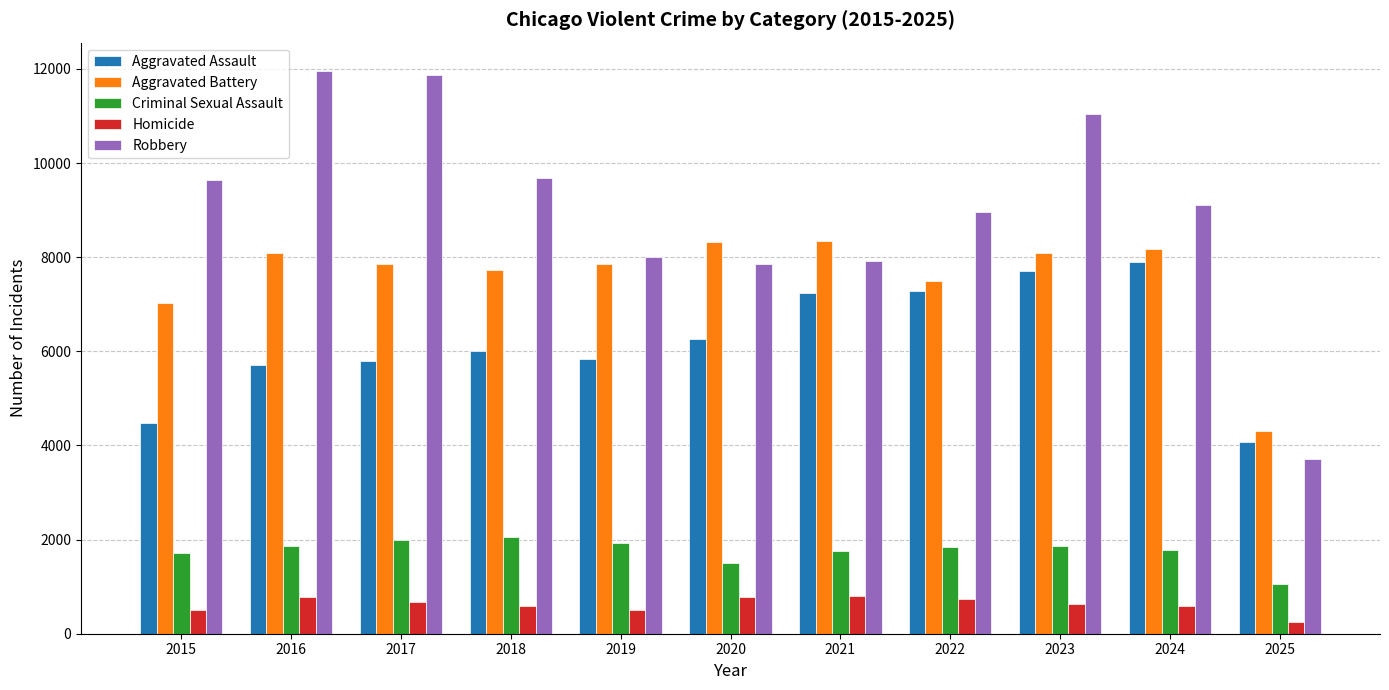

List the series in order of their peak value, lowest first.

Homicide, Criminal Sexual Assault, Aggravated Assault, Aggravated Battery, Robbery